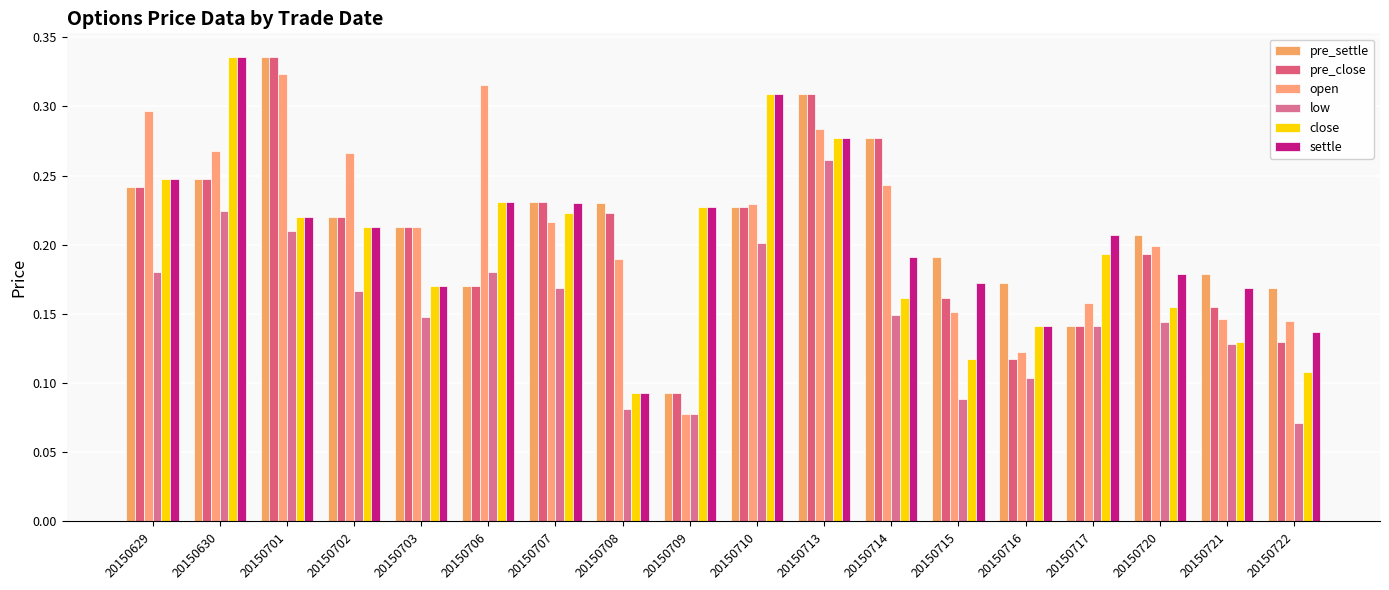

The value of settle at 20150713 is 0.4. True or false?

False